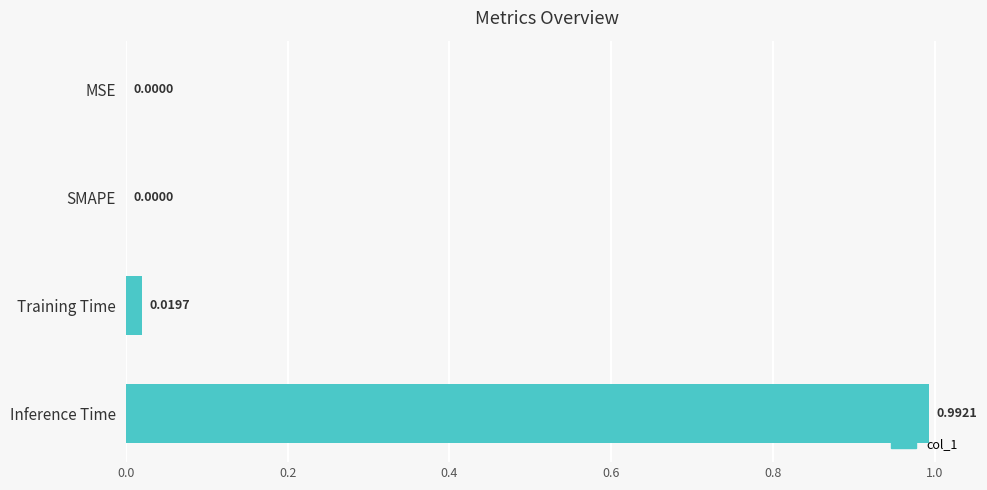

Which has a higher value, MSE or Inference Time?

Inference Time